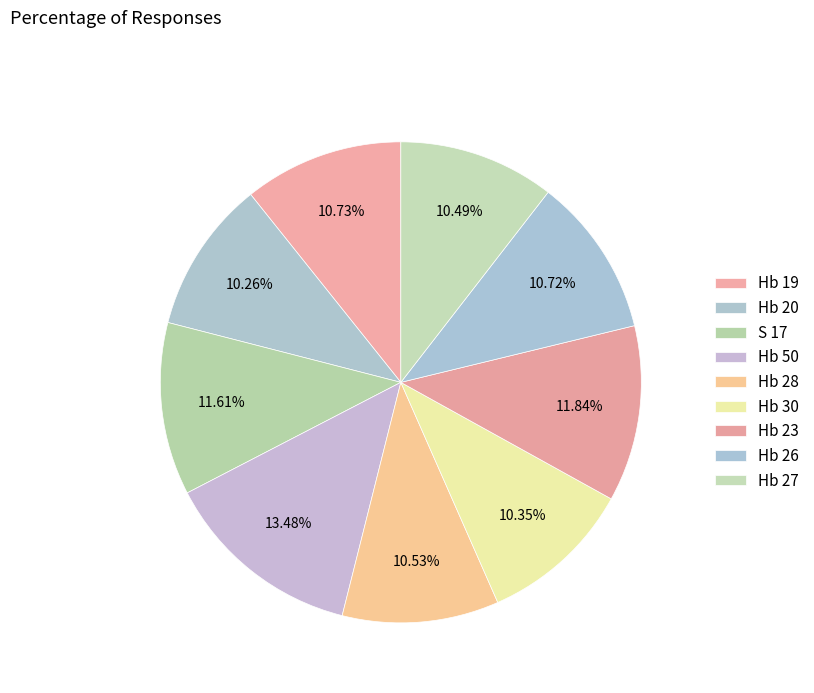

How many slices are in this pie chart?

9